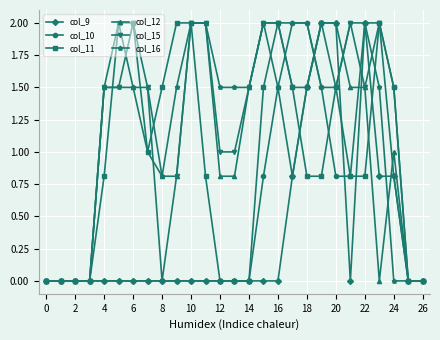

True or false: col_12 has more than 0 interior local peaks.

True